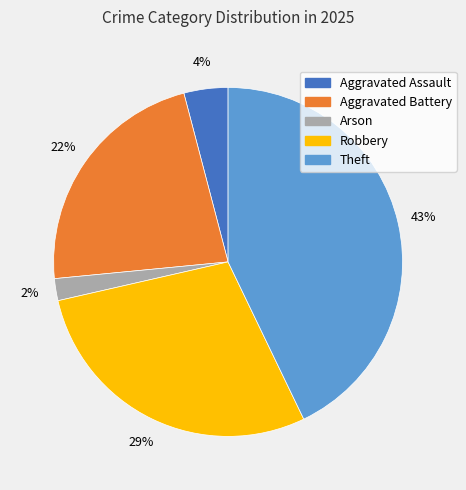

The Arson slice represents 8% of the pie. True or false?

False